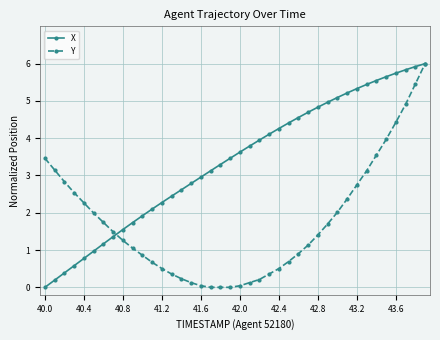

What is the value of the X point at the 3rd from the left?

0.4